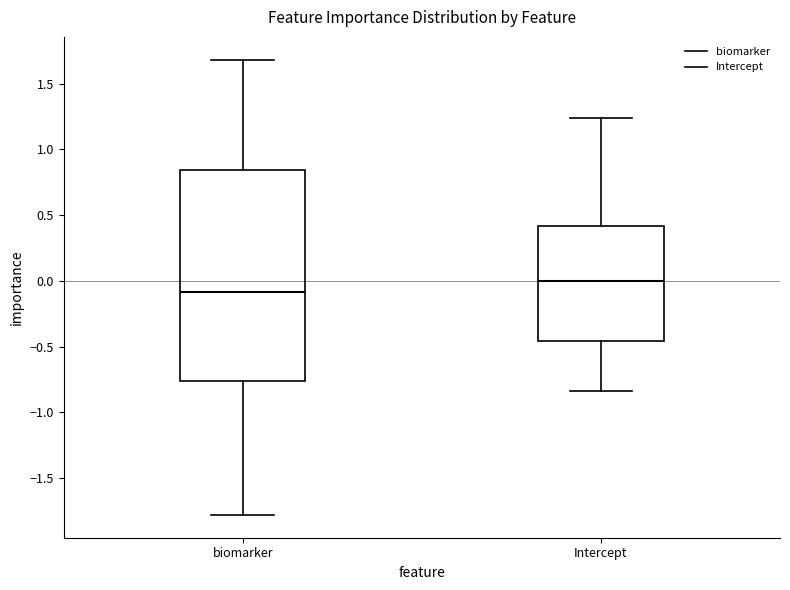

Which box is the tallest, from its lower edge to its upper edge?

biomarker